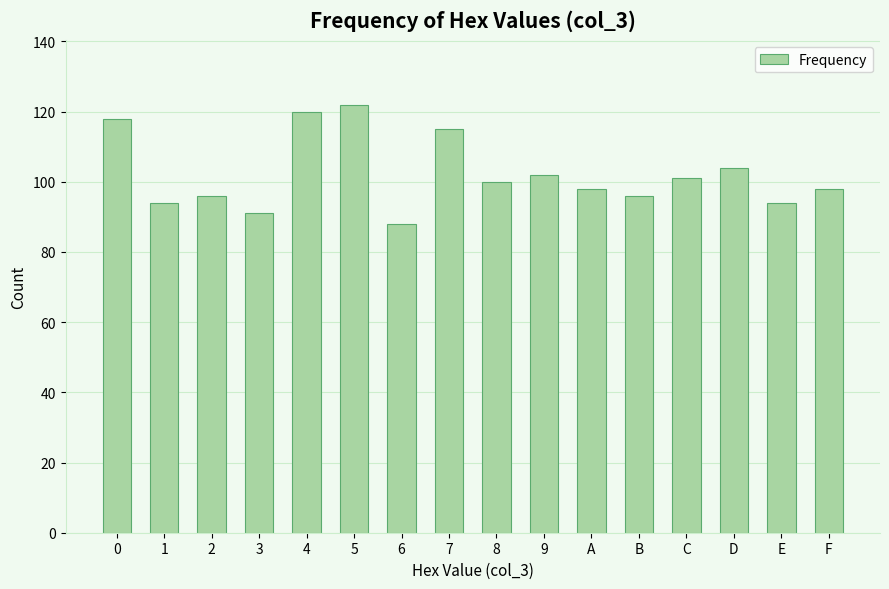

True or false: the data shows 149 at 9.

False